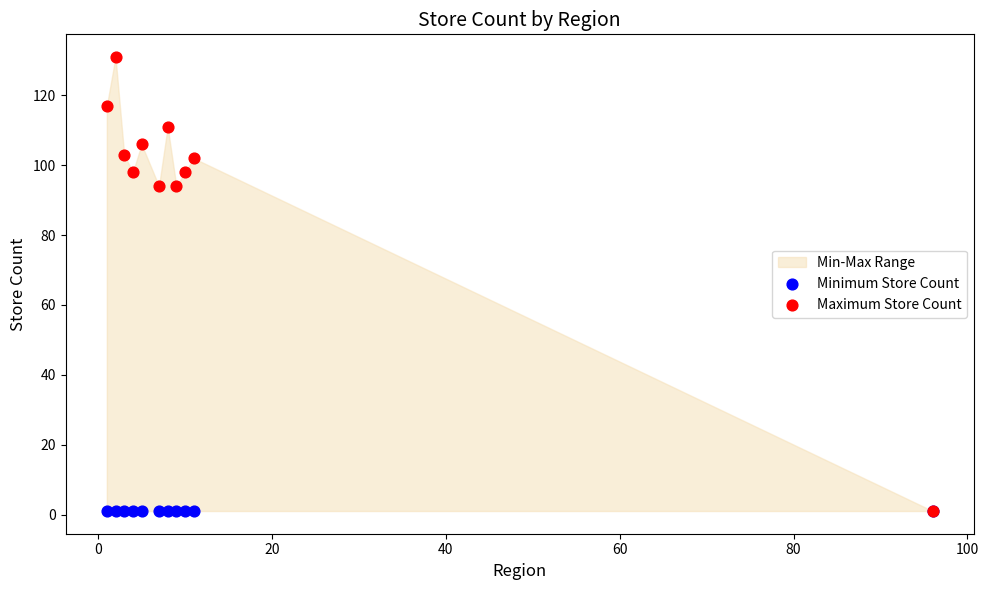

Which series has the largest Y range (max minus min)?

Maximum Store Count